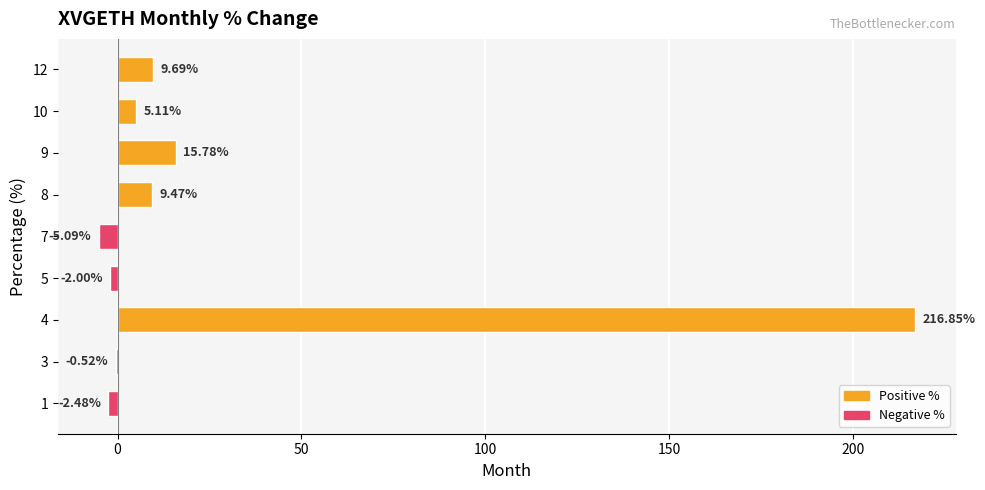

What is the sum of all values?

246.8